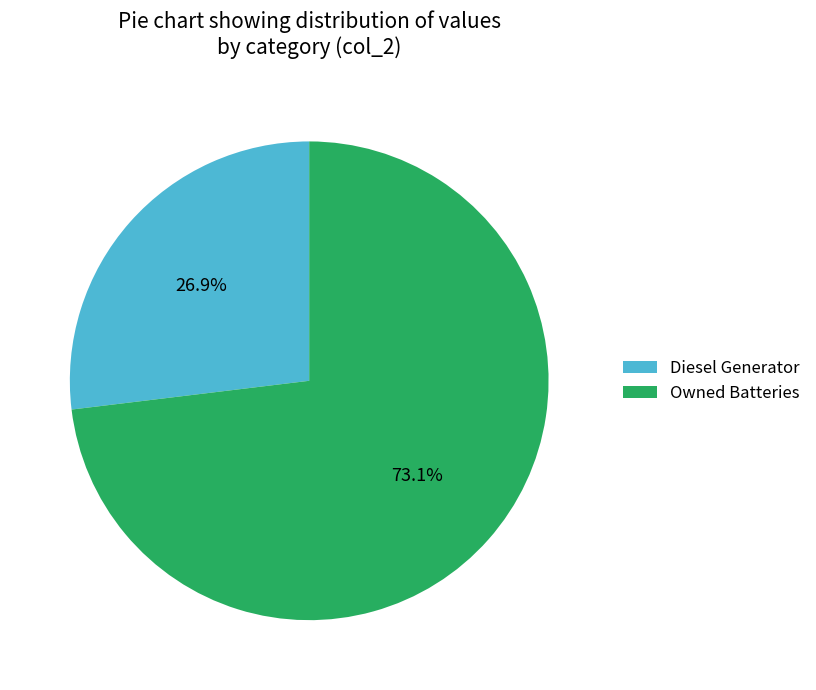

Does any single category account for the majority?

Yes